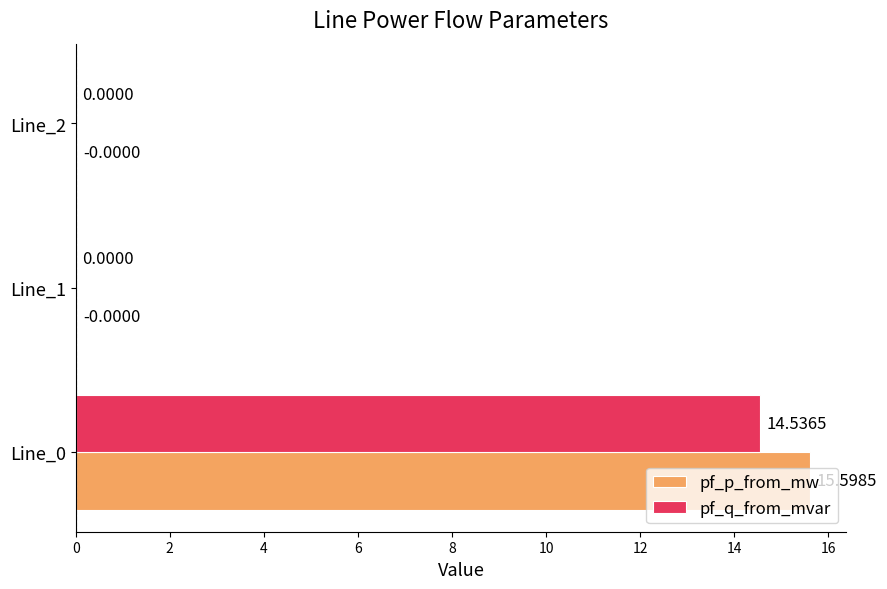

Count the number of categories in the chart.

3